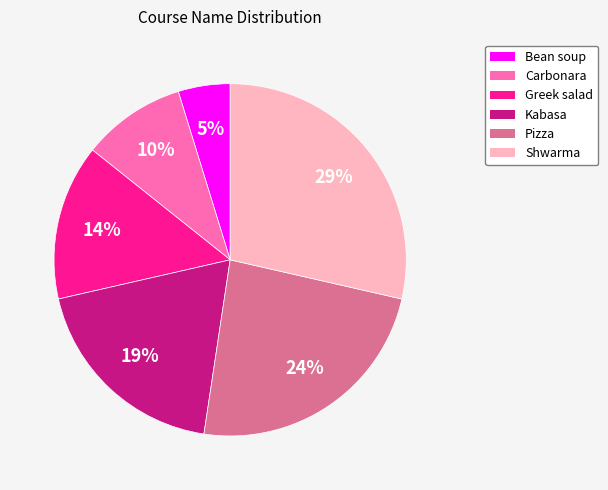

To the nearest percent, what is the difference between the largest and smallest slice percentages?

24%